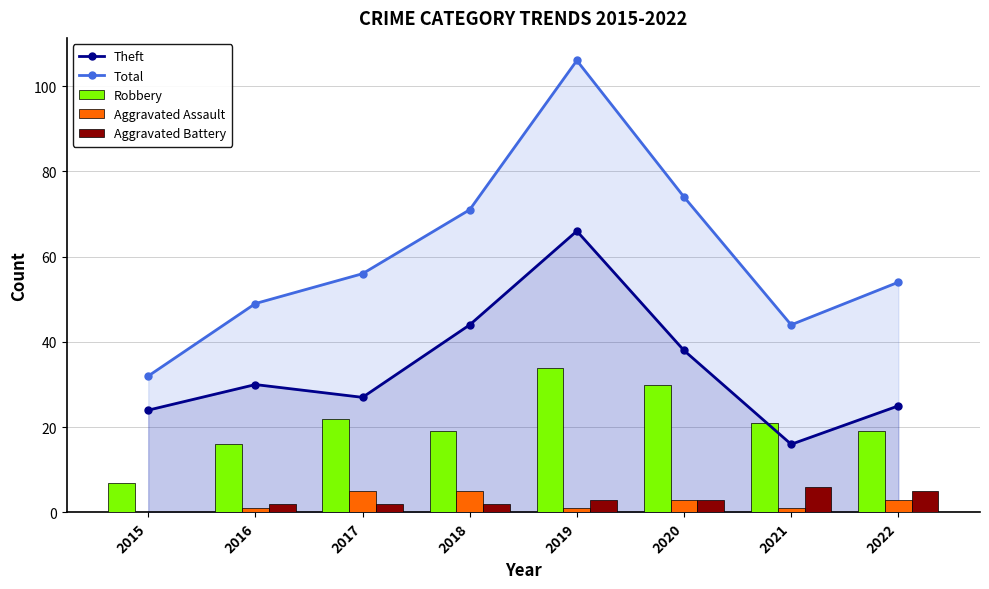

List the series in order of their peak value, highest first.

Total, Theft, Robbery, Aggravated Battery, Aggravated Assault